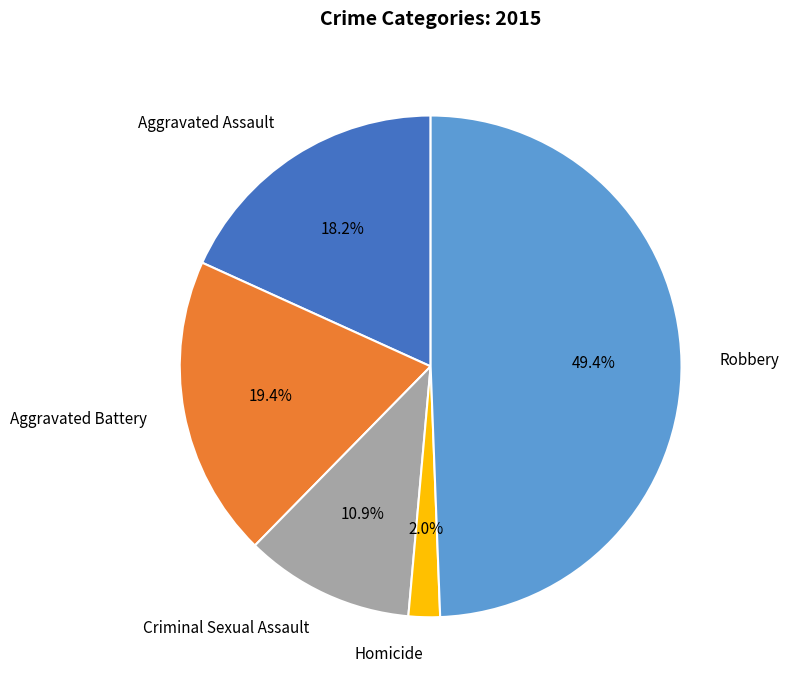

How much of the chart is everything except Robbery?

50.6%